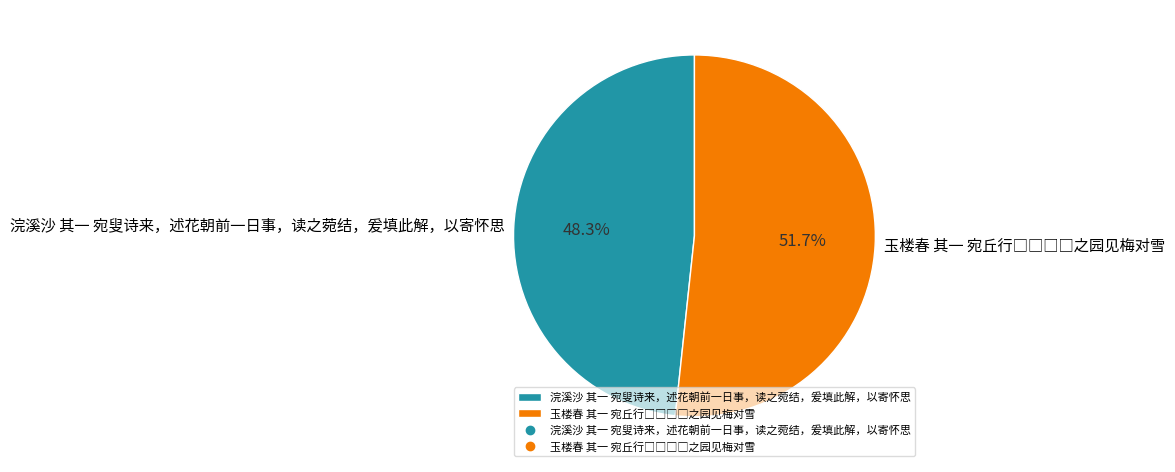

Is there any slice that represents more than half of the pie?

Yes